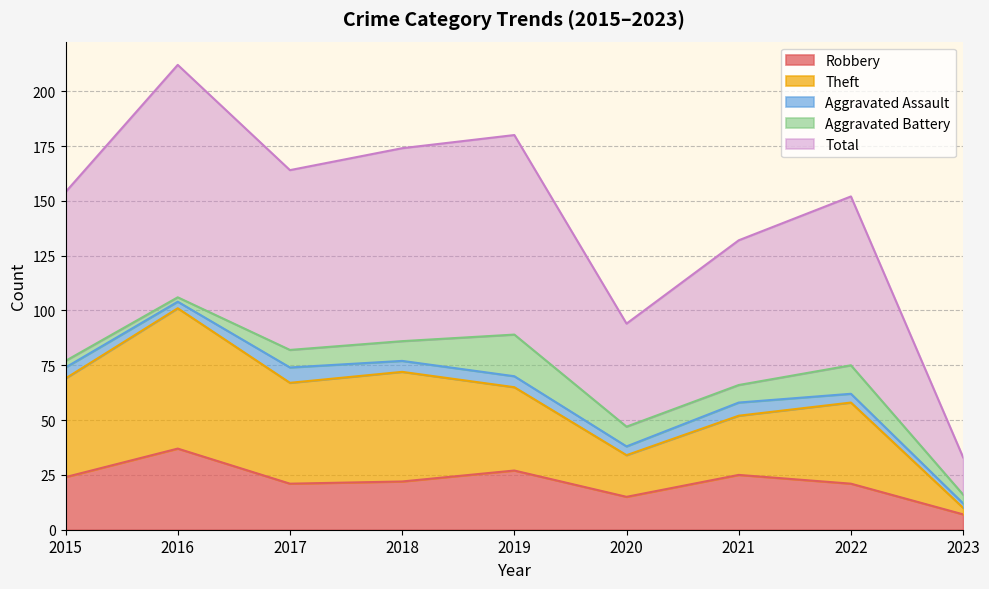

True or false: Theft has more than 2 interior local peaks.

True